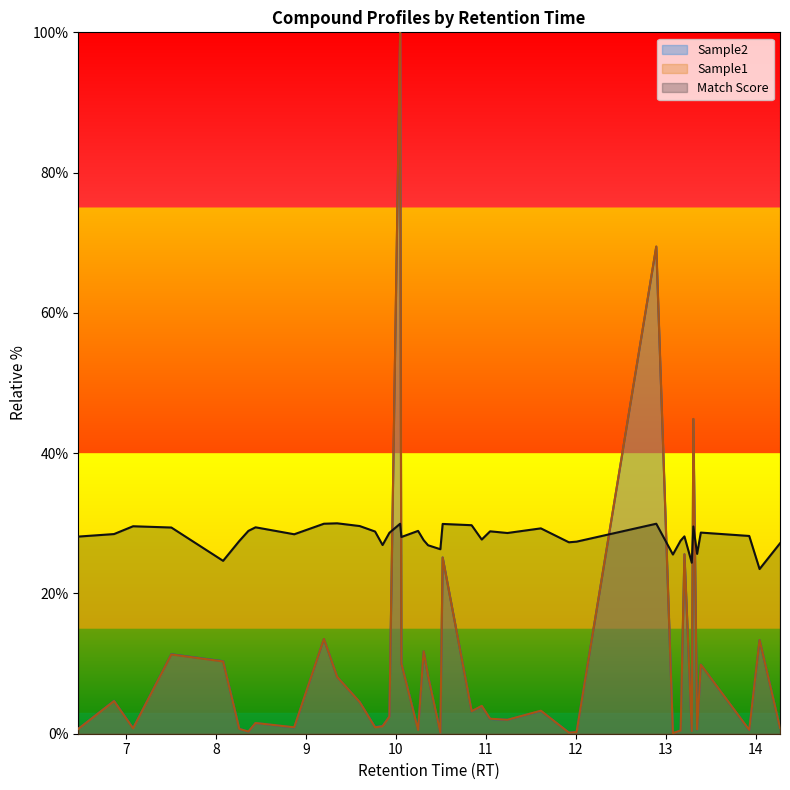

Rank the series by their maximum value, from highest to lowest.

Sample1, Sample2, Match Score